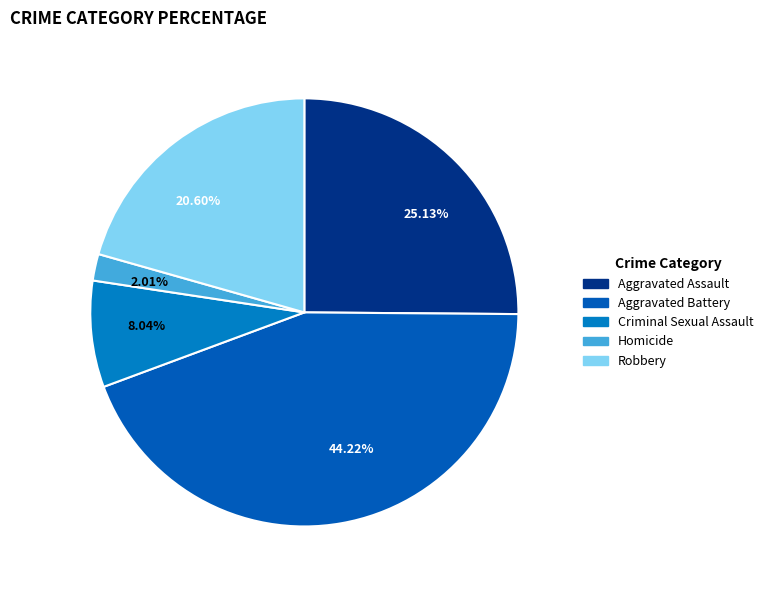

How many slices are in this pie chart?

5